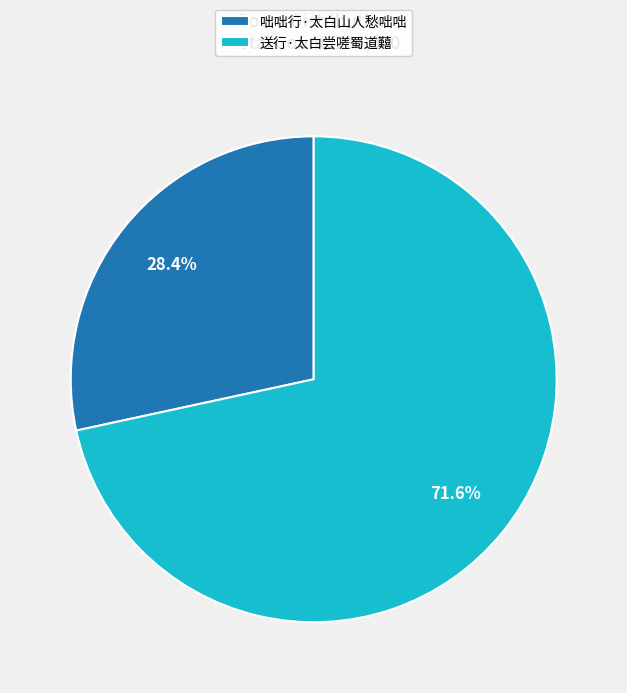

What is the ratio of the value at 送行·太白尝嗟蜀道囏 to the value at 咄咄行·太白山人愁咄咄?

2.5